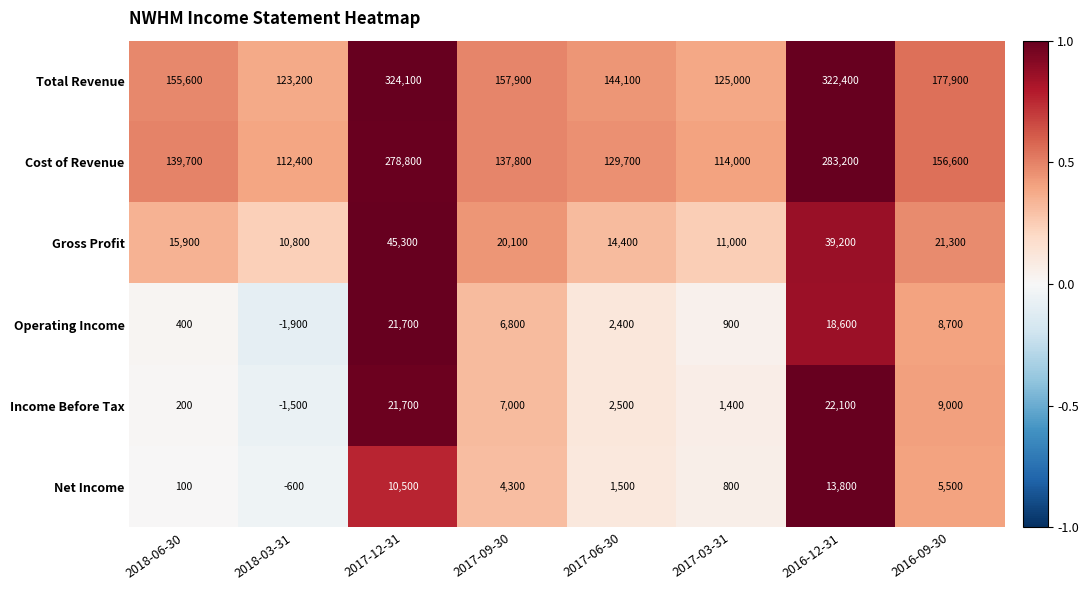

At 2016-09-30, list the series in order from smallest to largest.

Net Income, Operating Income, Income Before Tax, Gross Profit, Cost of Revenue, Total Revenue